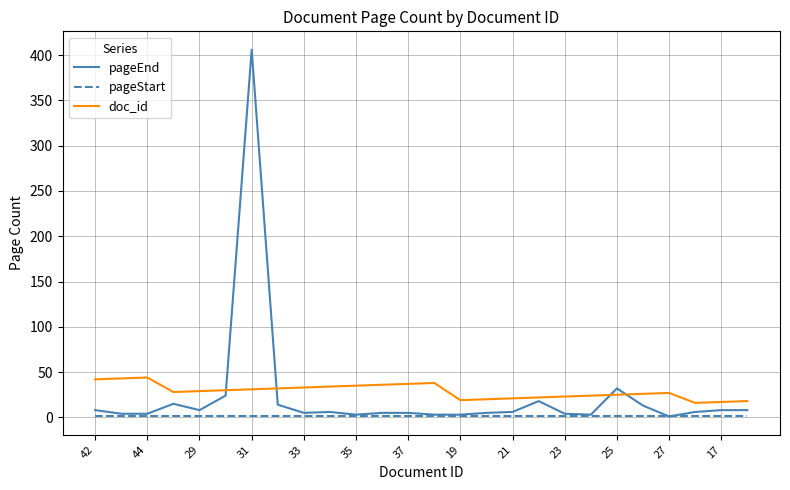

What is the maximum value for pageEnd?

406